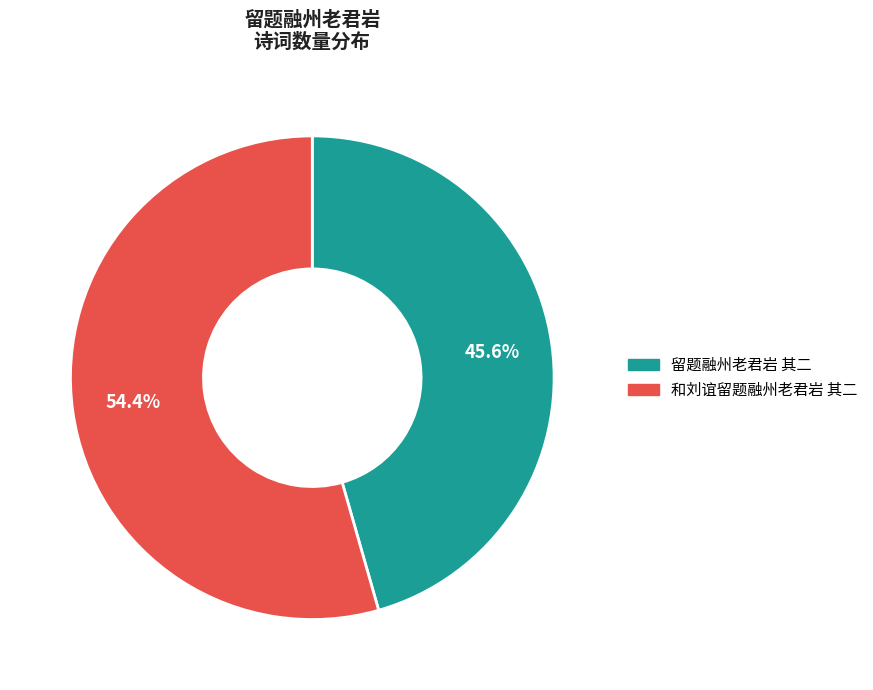

Rank the categories by value from highest to lowest.

和刘谊留题融州老君岩 其二, 留题融州老君岩 其二